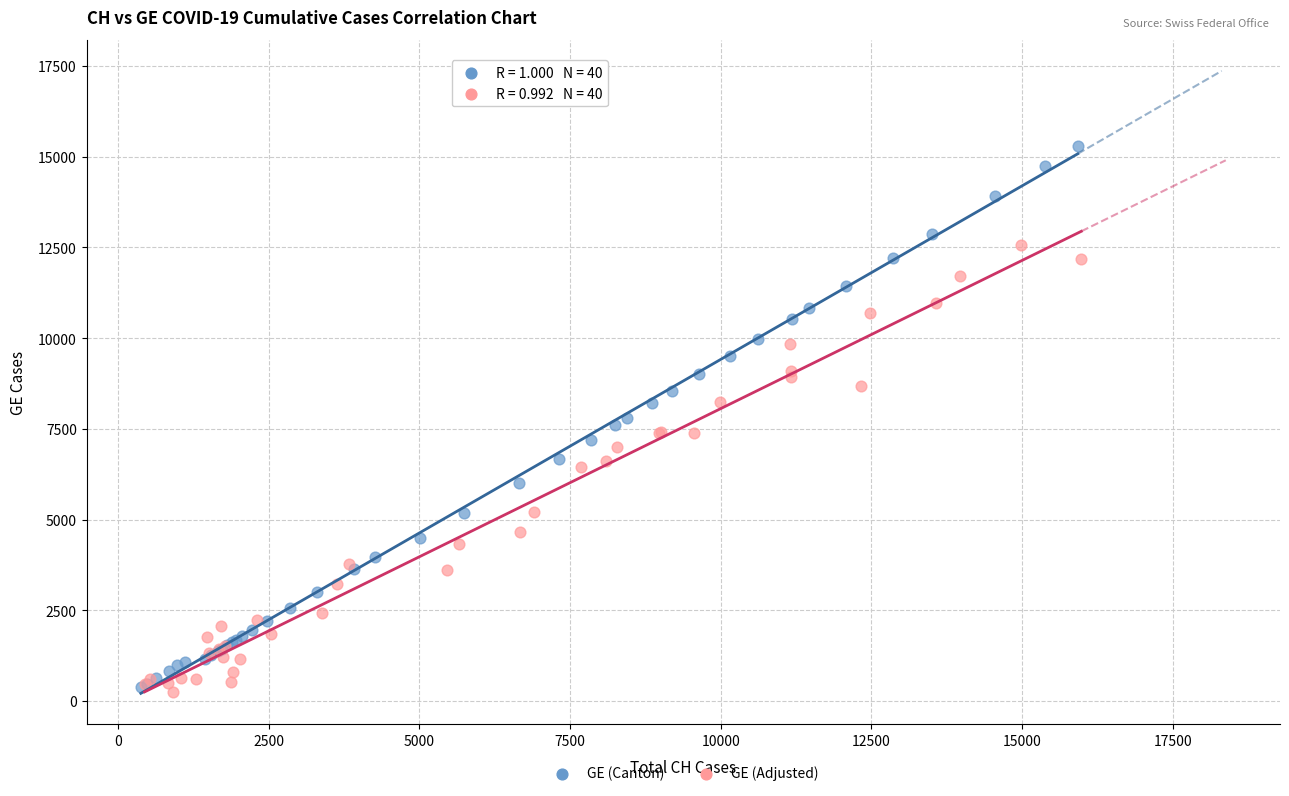

Which series has the widest spread of Y values?

GE (Canton)